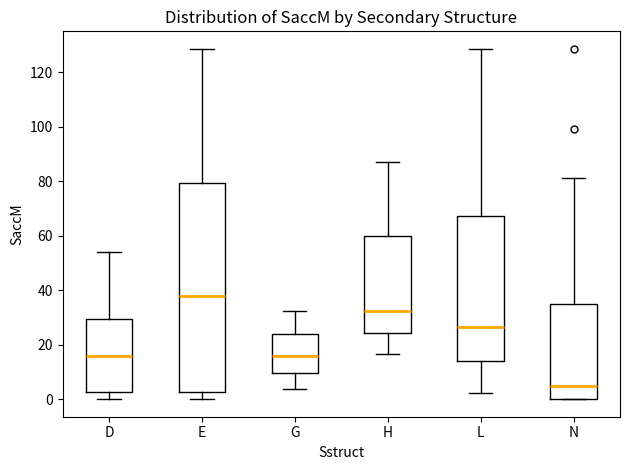

Comparing the boxes themselves (not the whiskers), which one is the tallest?

E